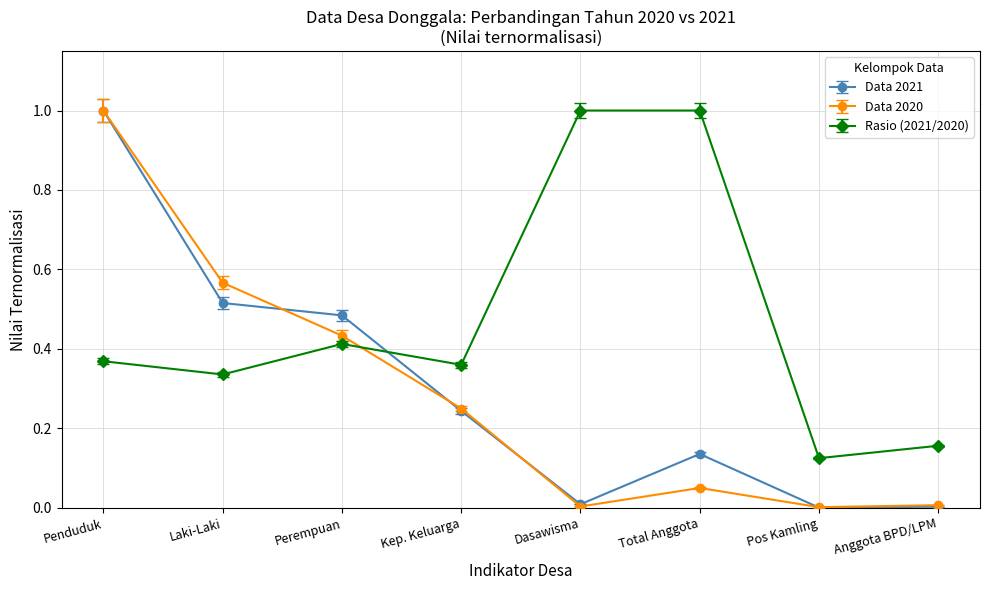

At Total Anggota, list the series in order from smallest to largest.

Data 2020, Data 2021, Rasio (2021/2020)